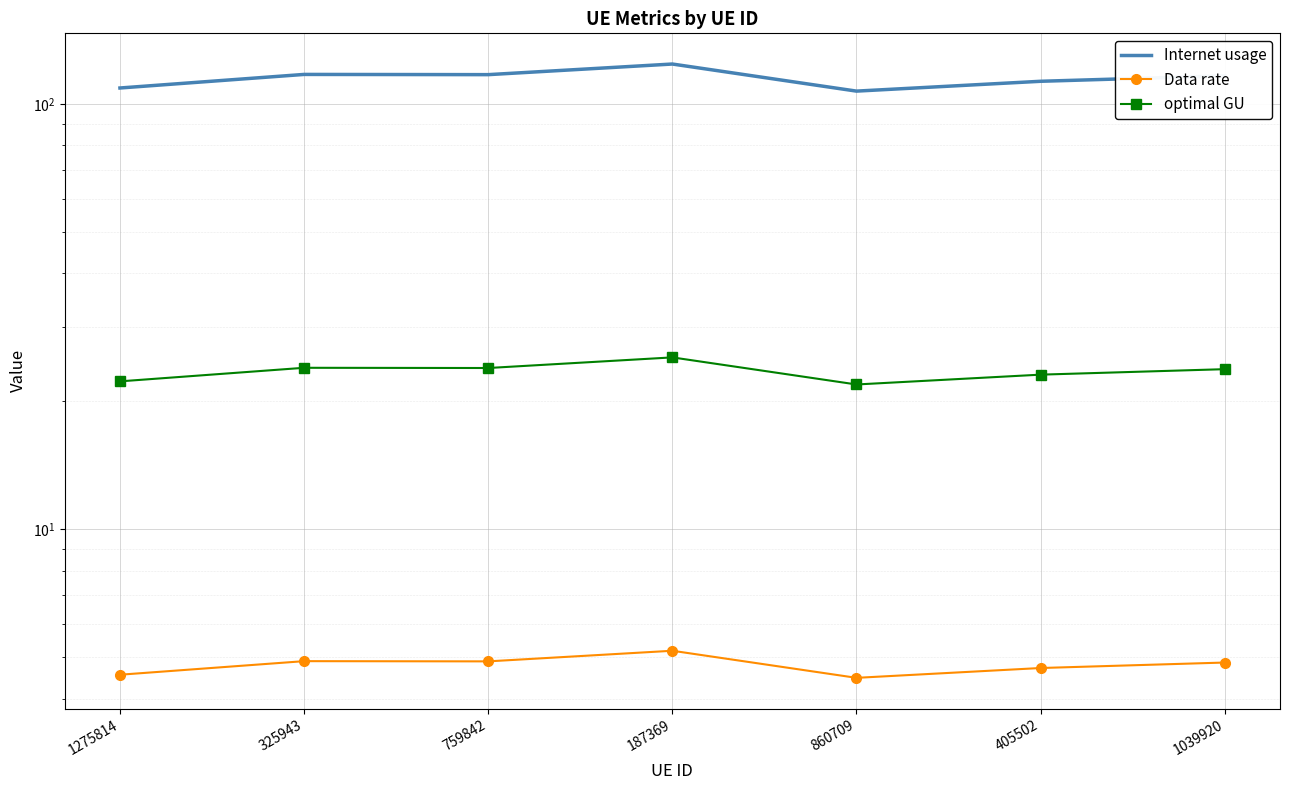

List the series in order of their overall mean, highest first.

Internet usage, optimal GU, Data rate